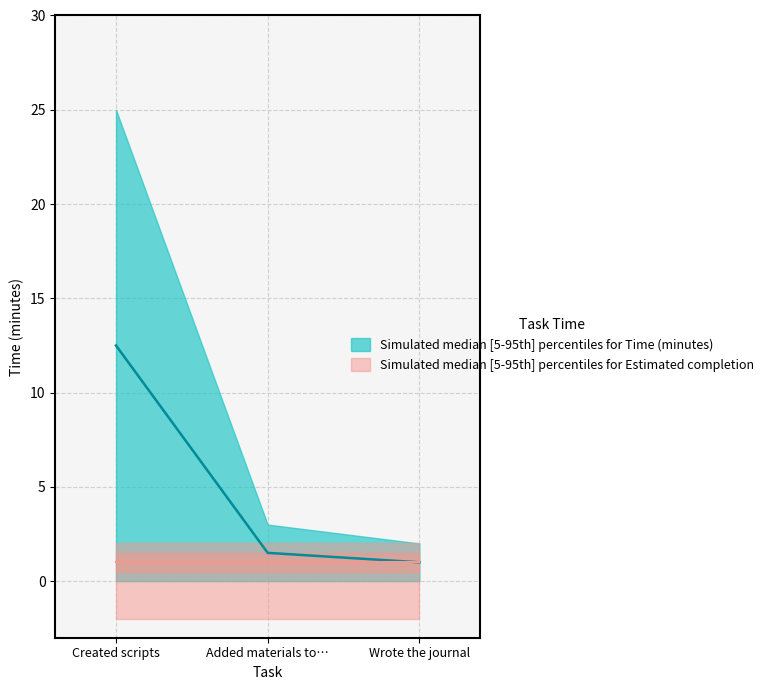

Which category has the highest value across all series?

Created scripts